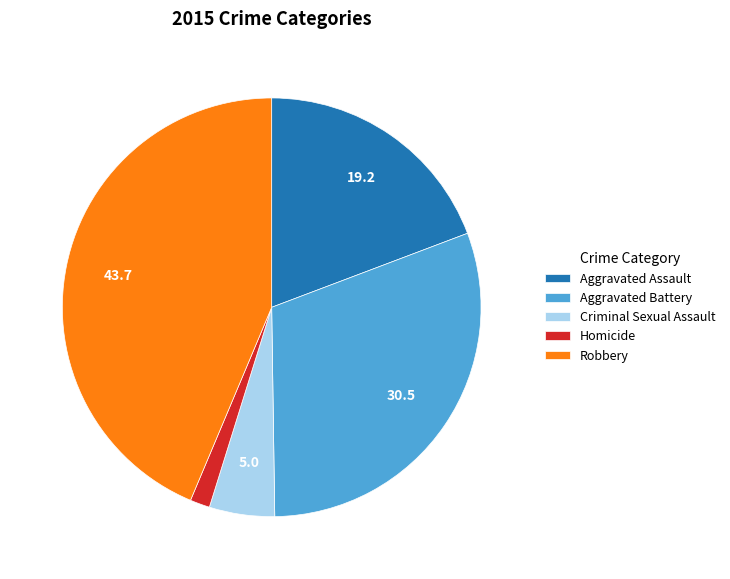

How many slices are in this pie chart?

5